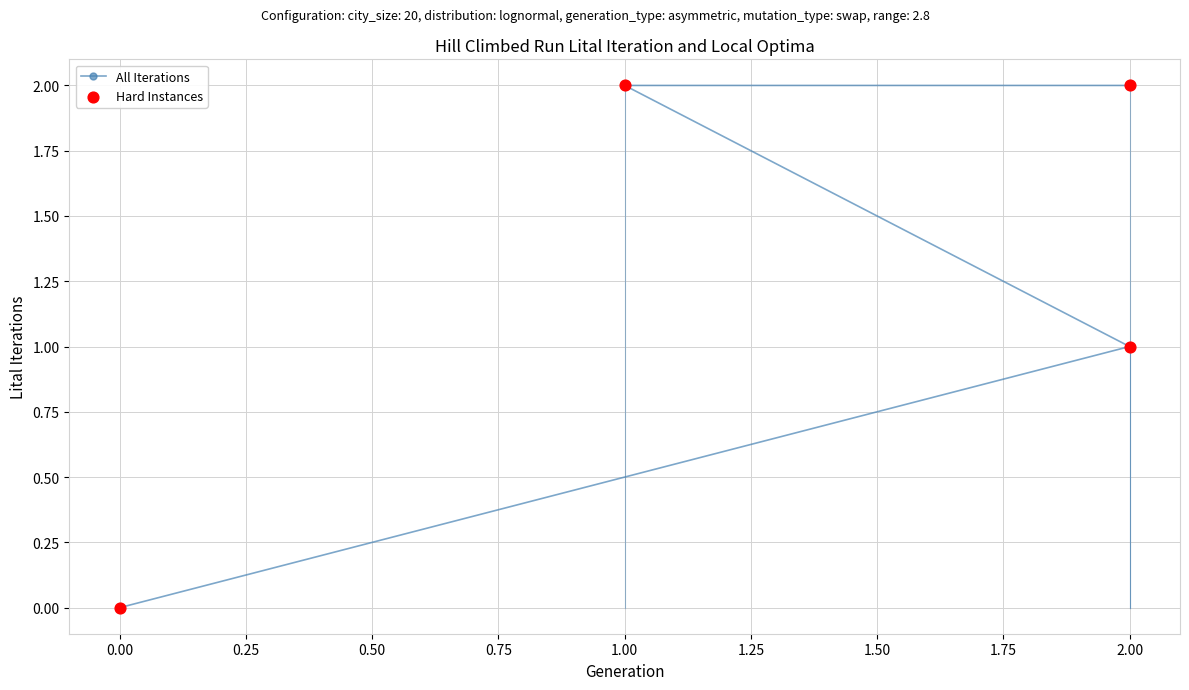

Is the value of Hard Instances at 1.00 greater than the value of All Iterations at 2.00?

Yes